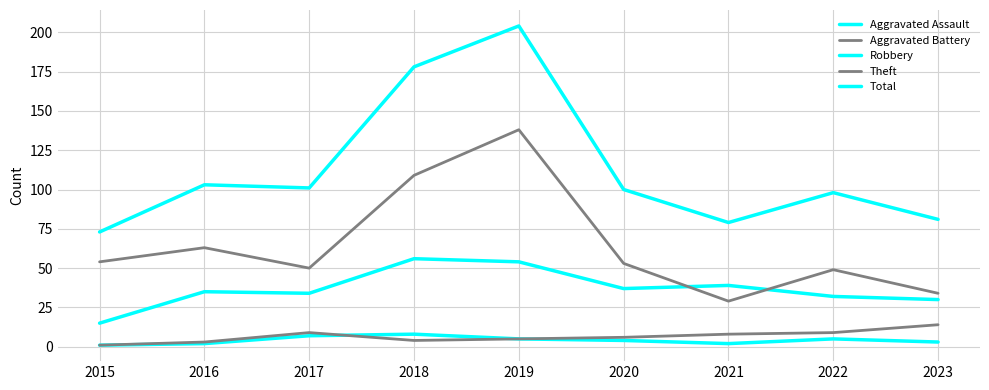

How many lines are shown in the chart?

5